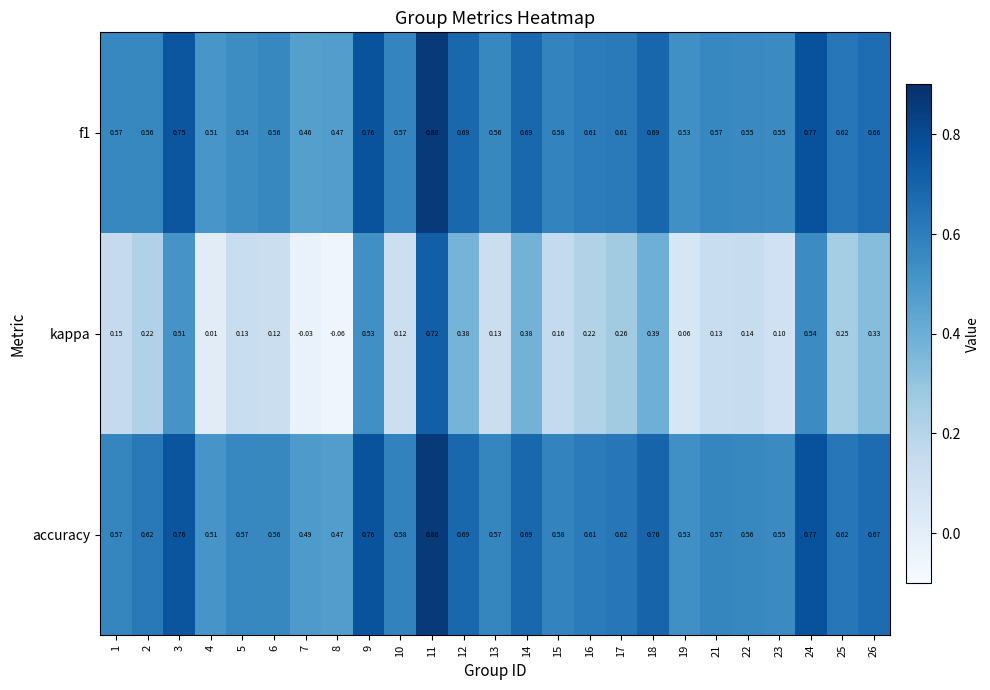

Between 13 and 14, which series saw the biggest shift?

kappa